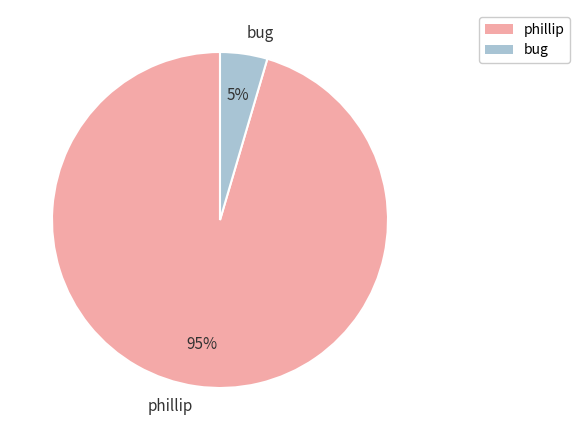

The phillip slice represents 95% of the pie. True or false?

True